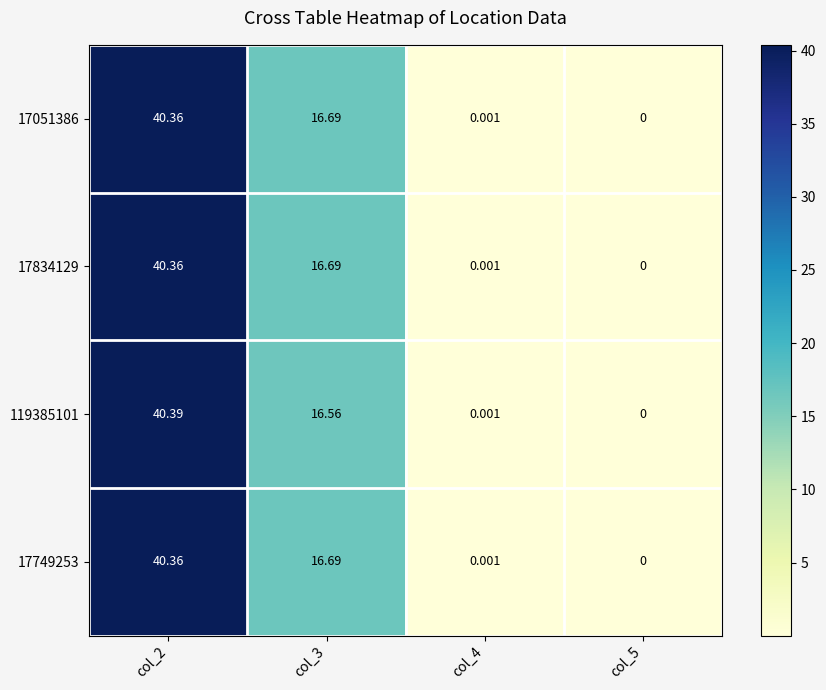

Is the value of 17051386 at col_5 greater than the value of 119385101 at col_3?

No